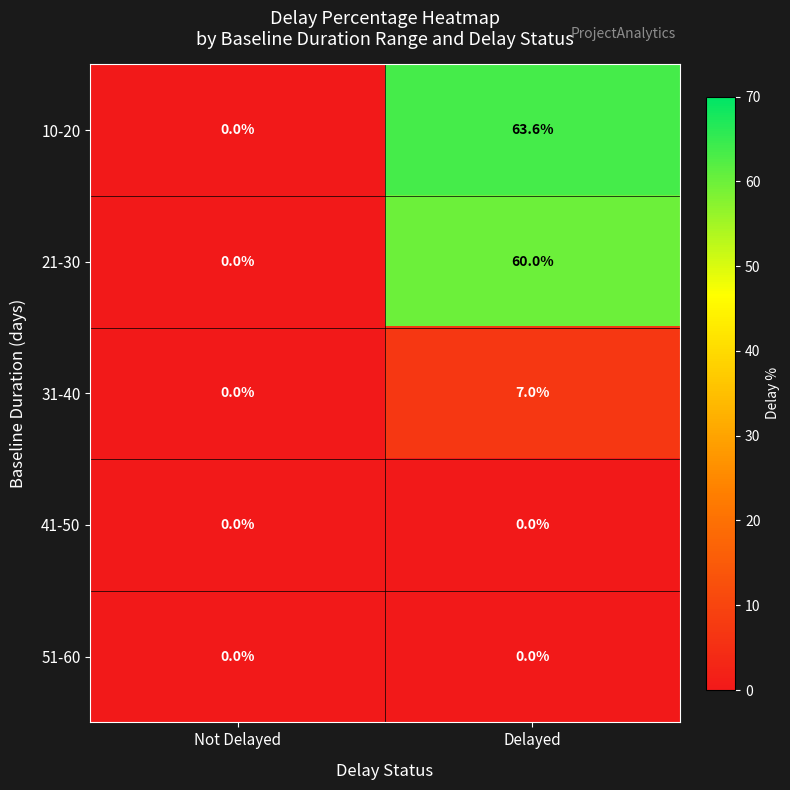

What is the average value of the 10-20 series?

31.8